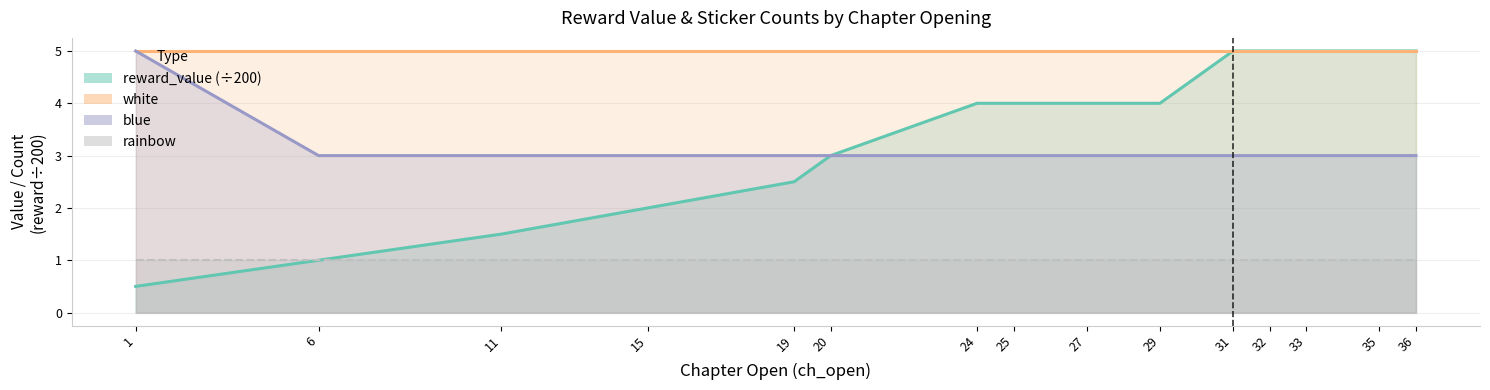

True or false: blue and reward_value intersect in this chart.

False